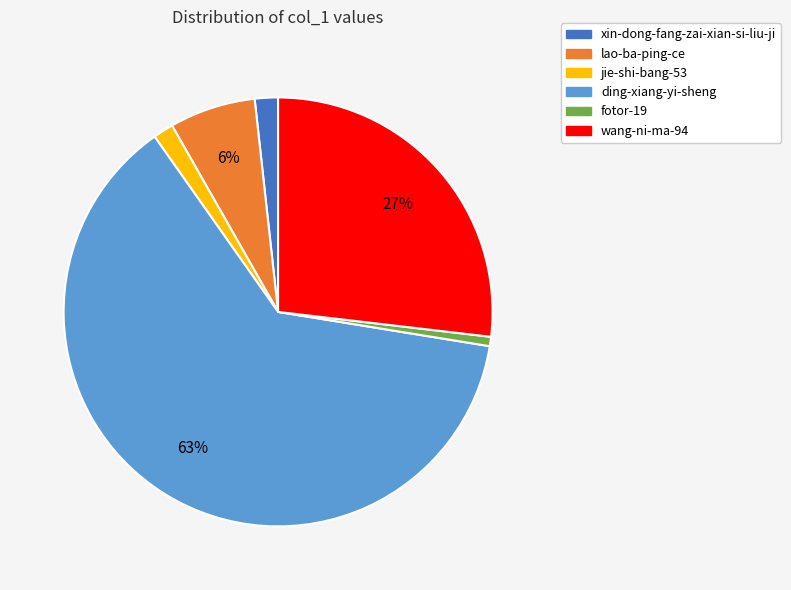

Which has a higher value, xin-dong-fang-zai-xian-si-liu-ji or wang-ni-ma-94?

wang-ni-ma-94